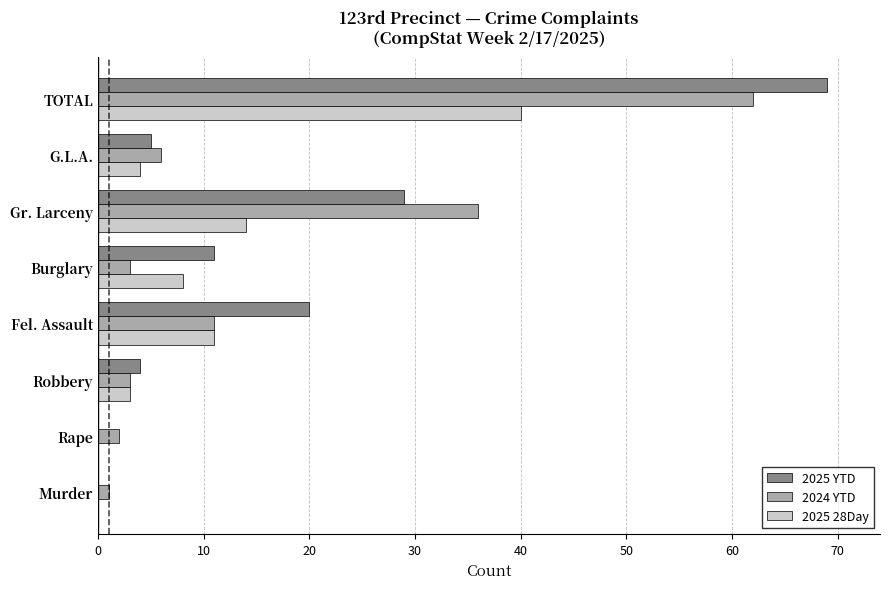

What is the greatest value displayed?

69